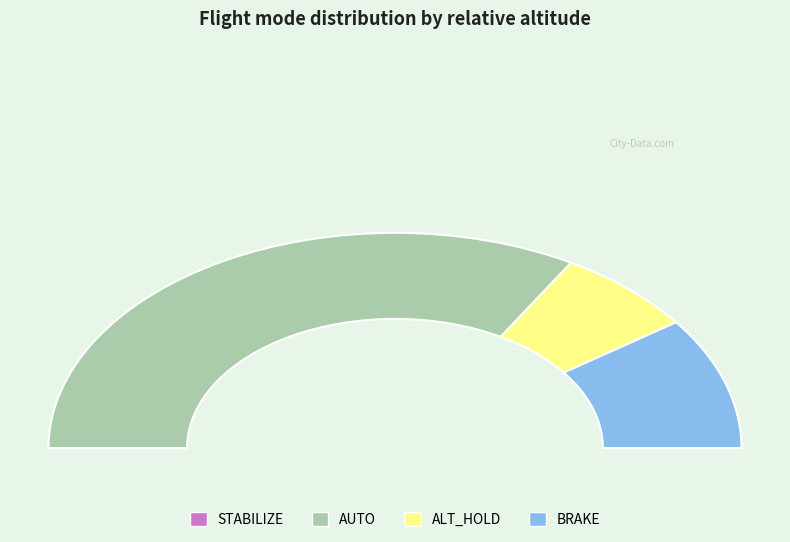

The AUTO slice represents 40% of the pie. True or false?

False